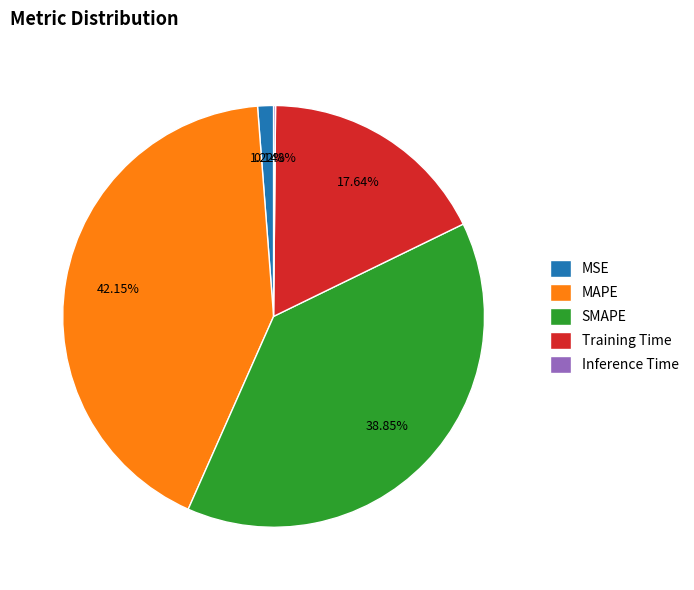

Does MSE represent more than half of the total?

No